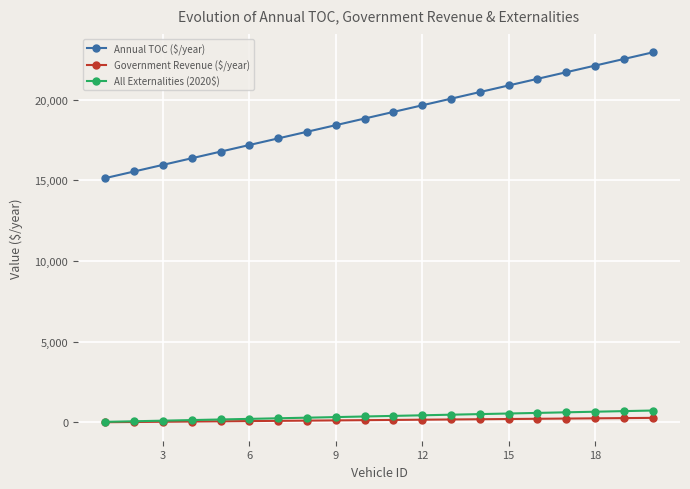

Which series has the largest total across all categories?

Annual TOC ($/year)